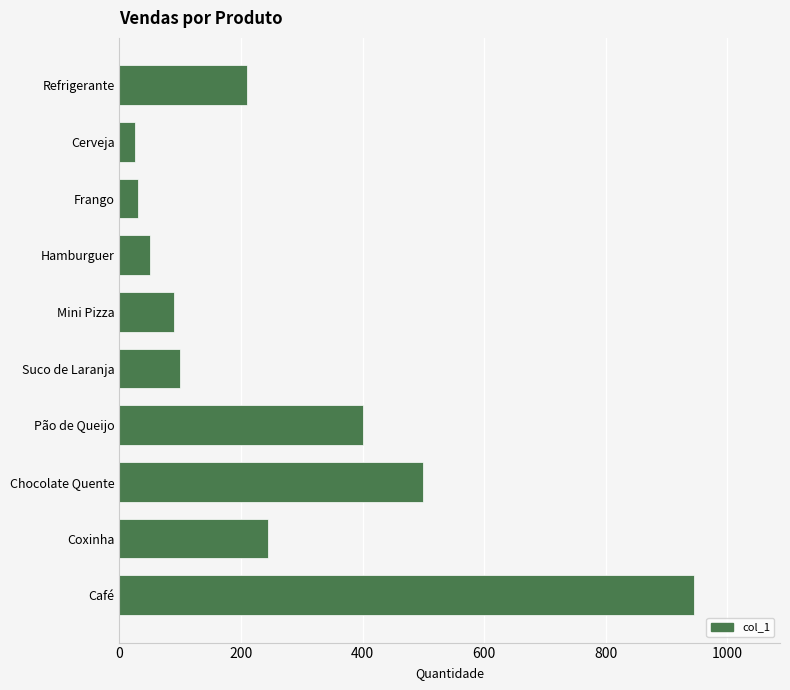

Count the number of data series in this chart.

1